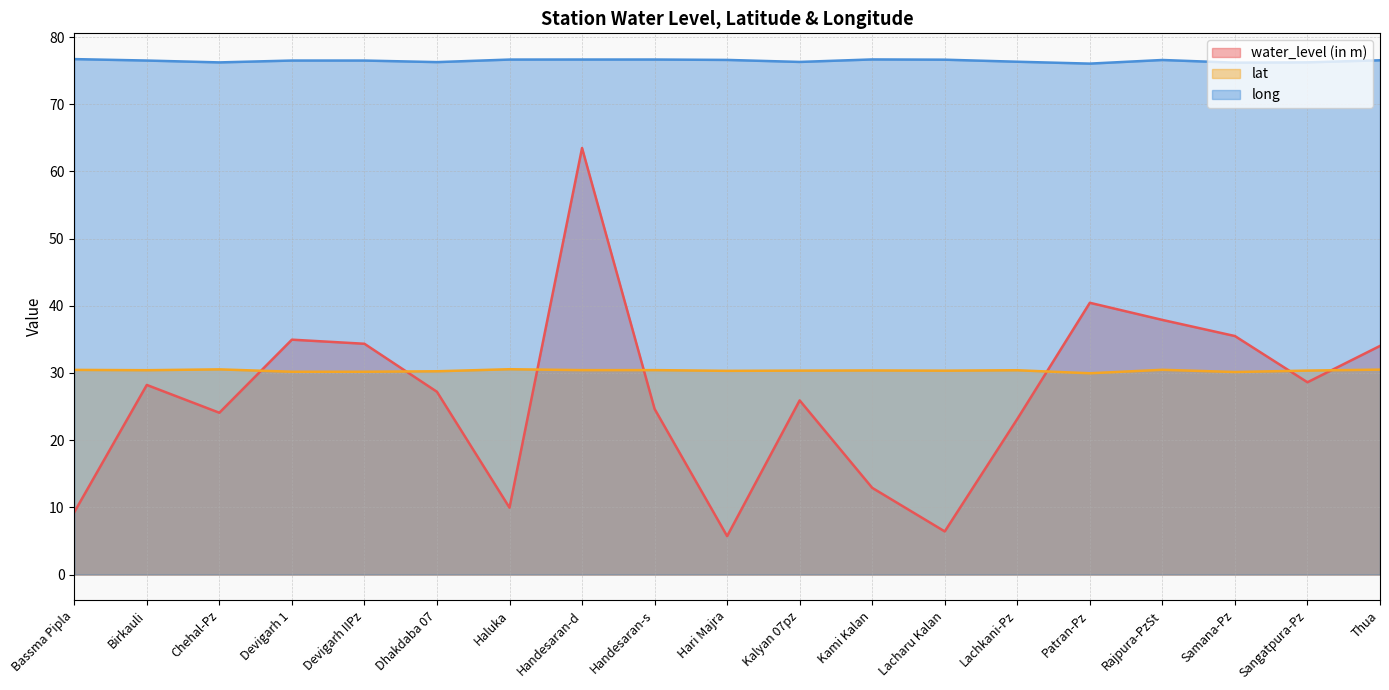

List the labels in order of water_level (in m) value, largest first.

Handesaran-d, Patran-Pz, Rajpura-PzSt, Samana-Pz, Devigarh 1, Devigarh IIPz, Thua, Sangatpura-Pz, Birkauli, Dhakdaba 07, Kalyan 07pz, Handesaran-s, Chehal-Pz, Lachkani-Pz, Kami Kalan, Haluka, Bassma Pipla, Lacharu Kalan, Hari Majra